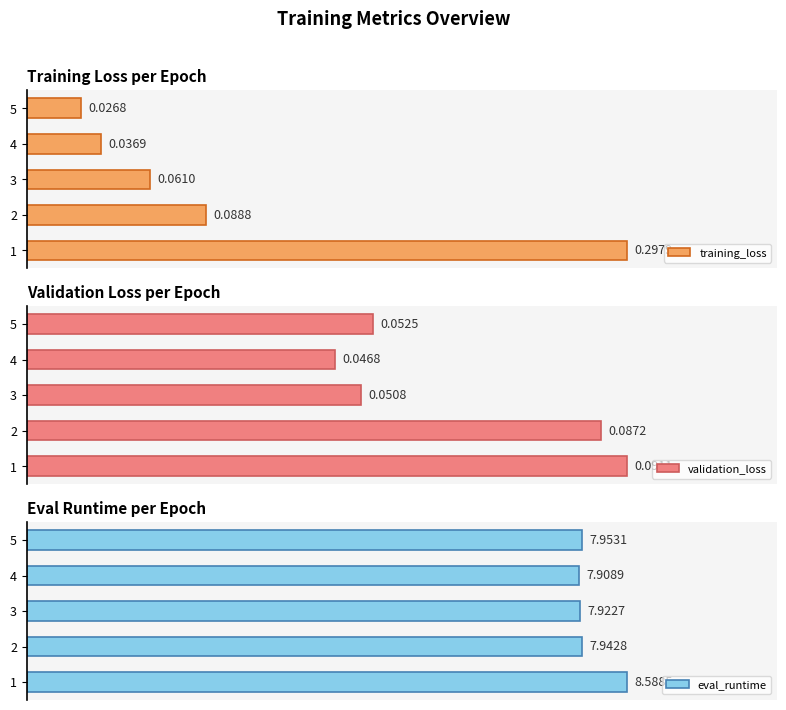

What is the value of the eval_runtime bar at the 4th from the left?

7.9